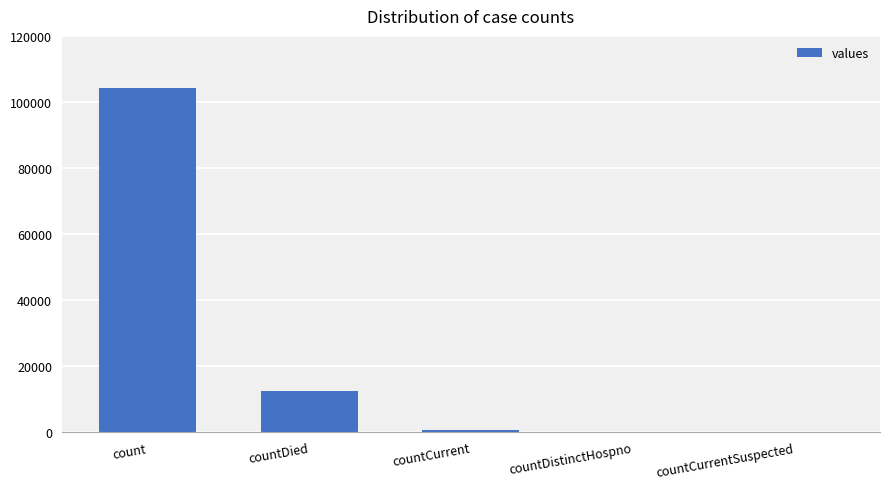

At which category does the chart reach its peak across all series?

count